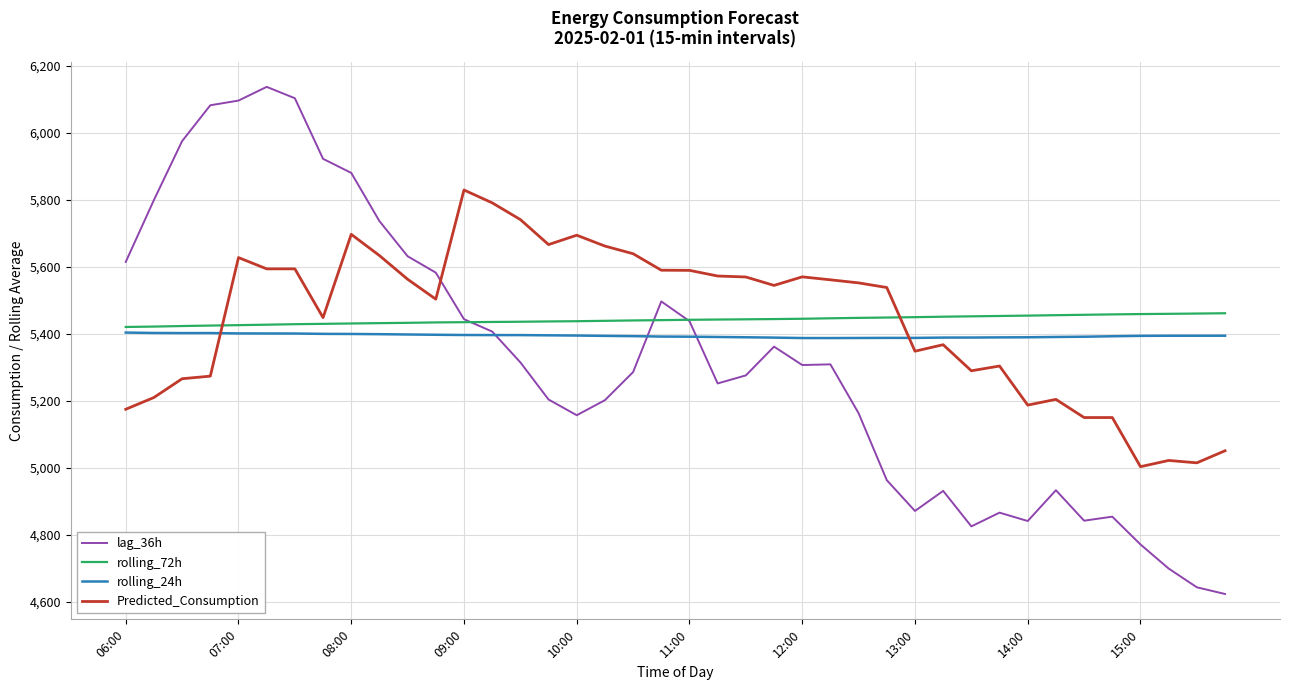

Which series has the largest range (max minus min)?

lag_36h